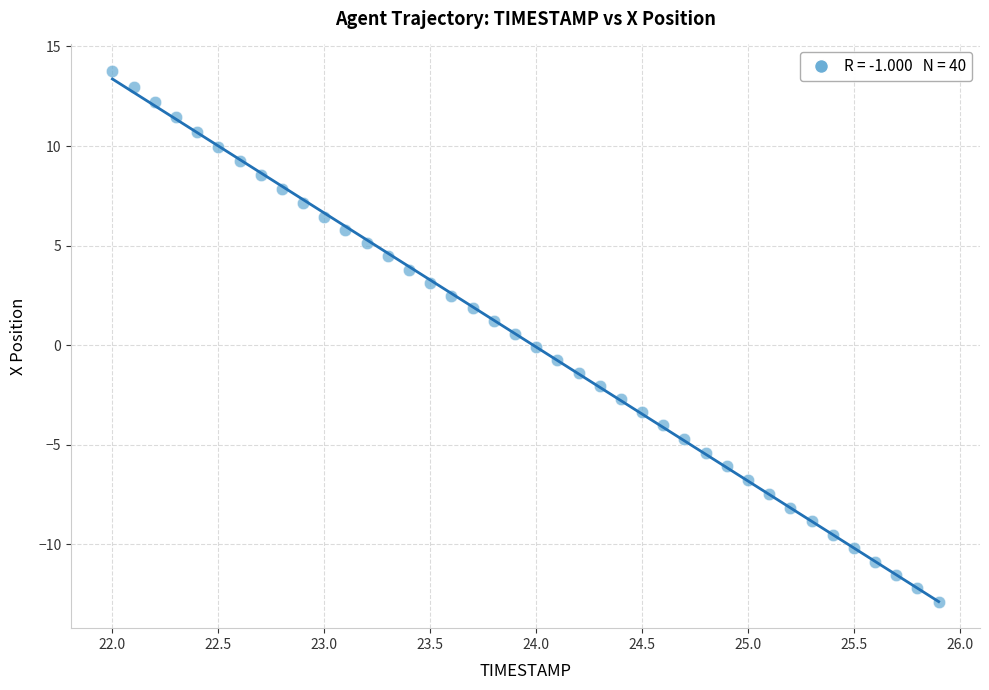

What is the range of Y values (max minus min)?

26.6